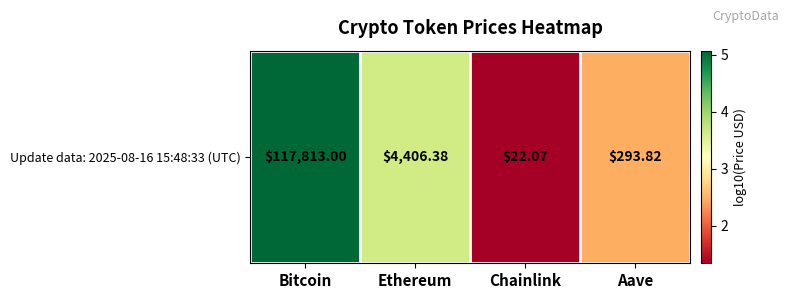

What is the change in value from Bitcoin to Ethereum?

-1.4